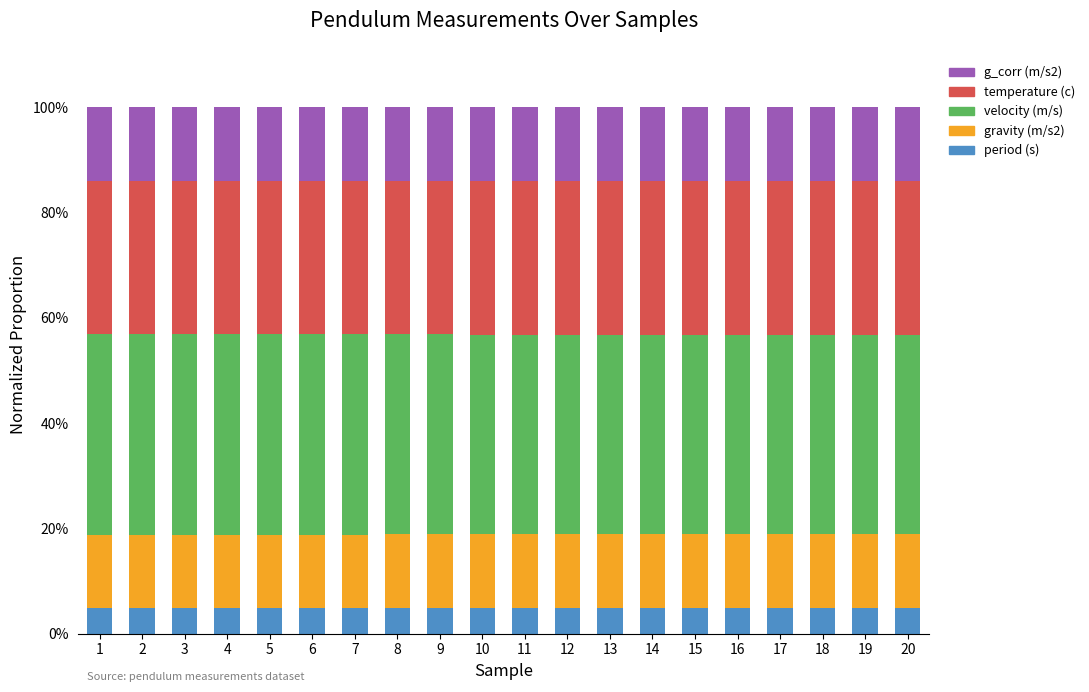

True or false: period (s) has a value of 4.8 at 13.

True